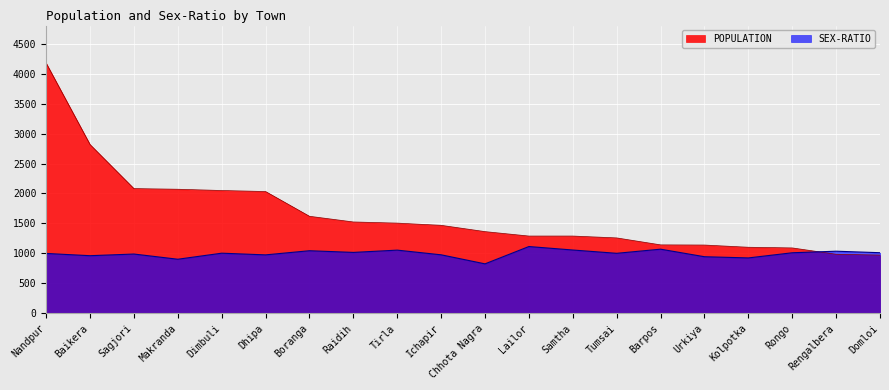

Is it true that SEX-RATIO equals 1071 at Barpos?

True